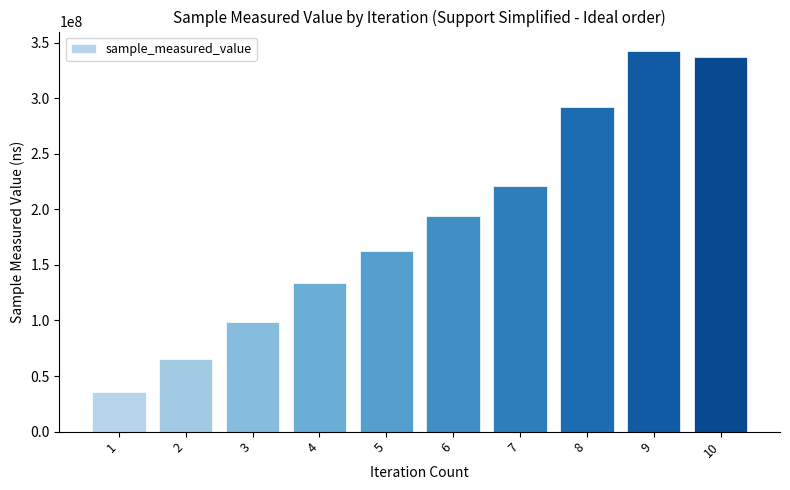

How many categories are shown in the chart?

10